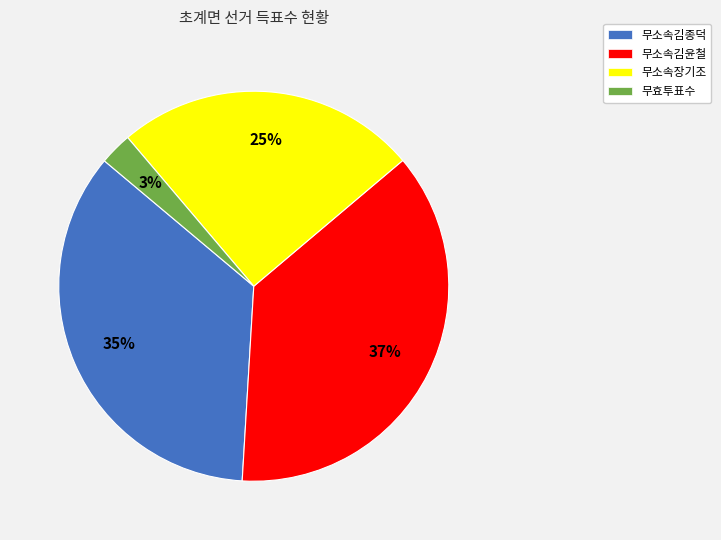

Is there any slice that represents more than half of the pie?

No